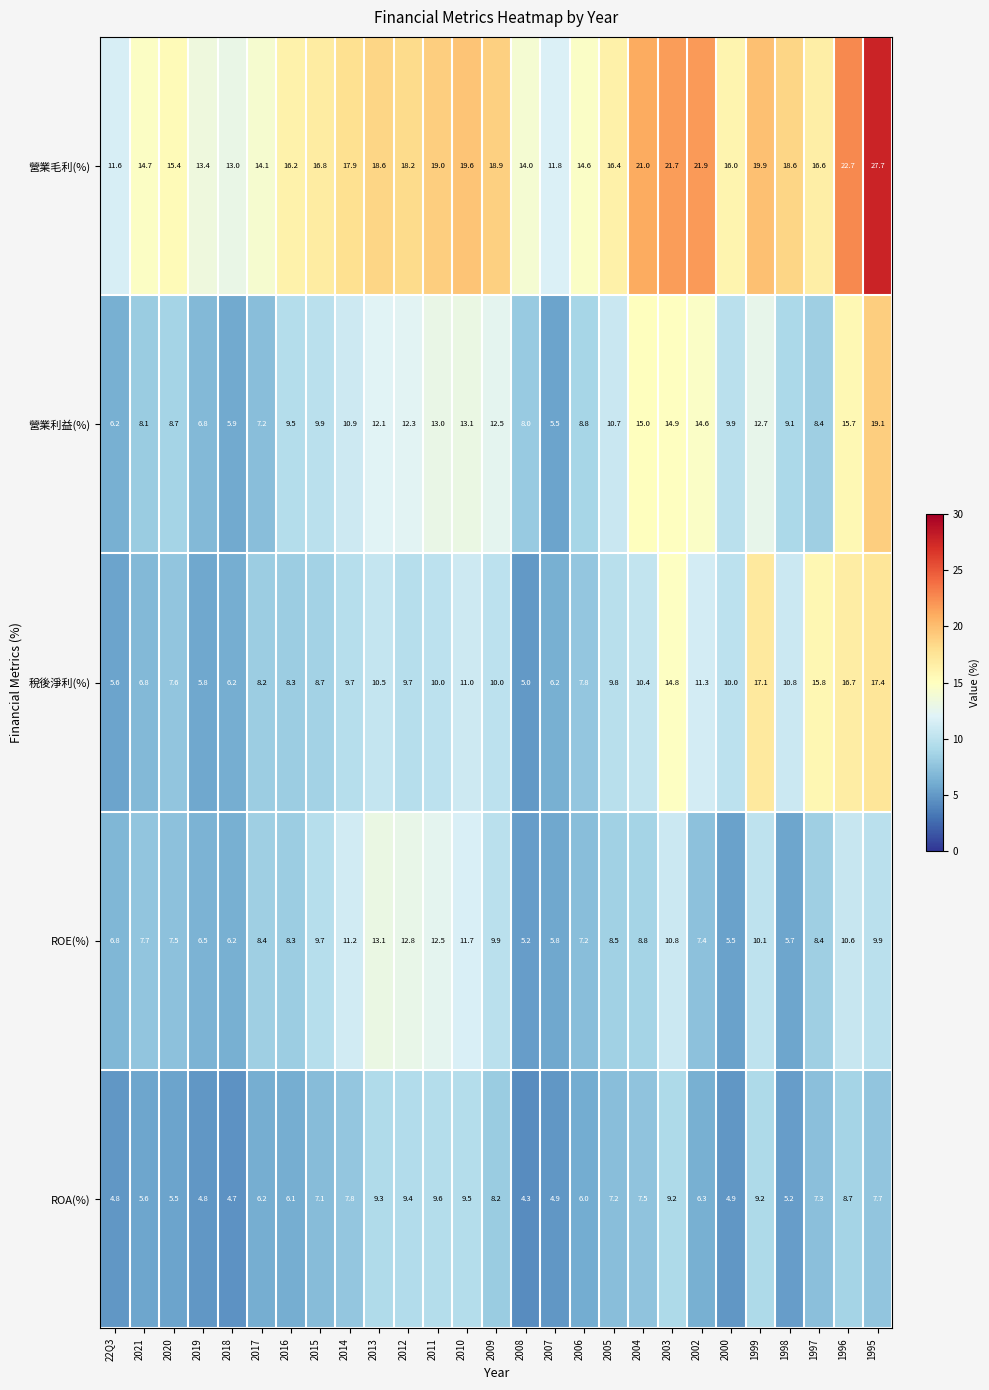

Where does the 稅後淨利(%) series first go above 9?

2014